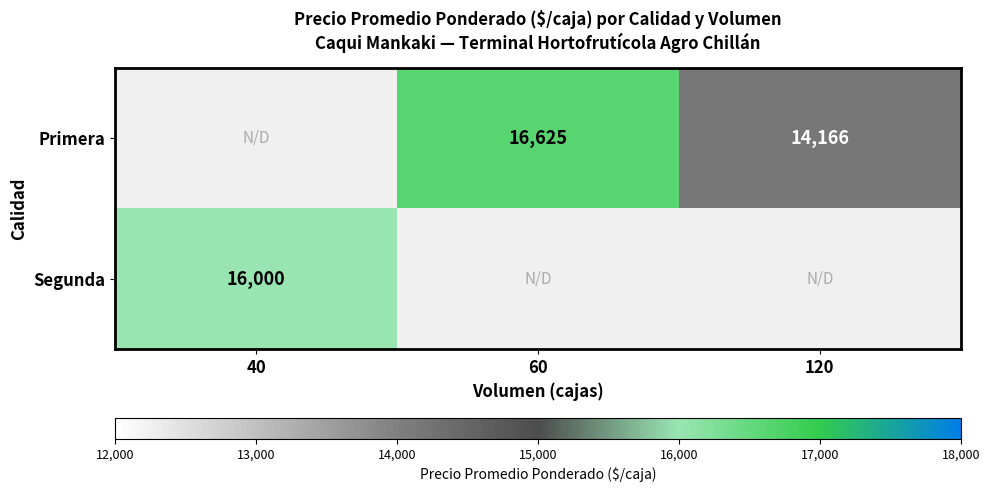

What is the difference between the Primera values at 120 and 60?

2459